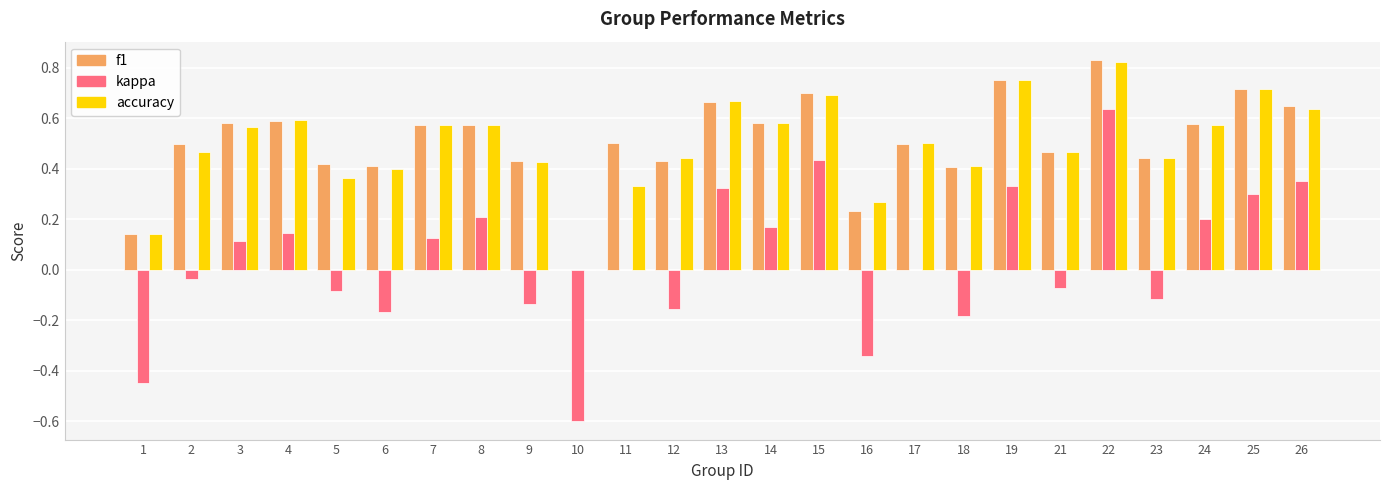

What is the total value across all series at 4?

1.3